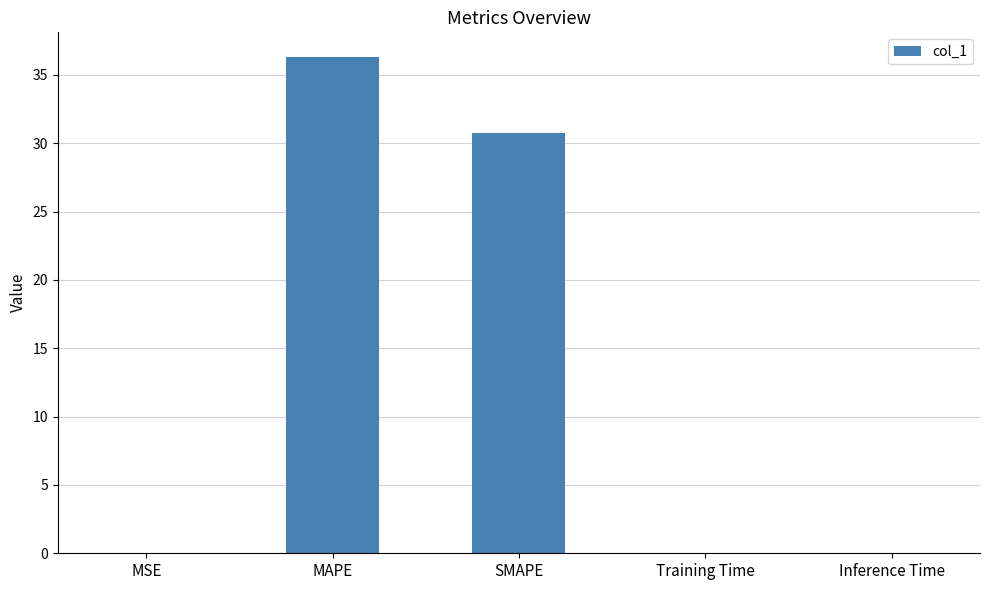

What is the sum of all values?

67.0